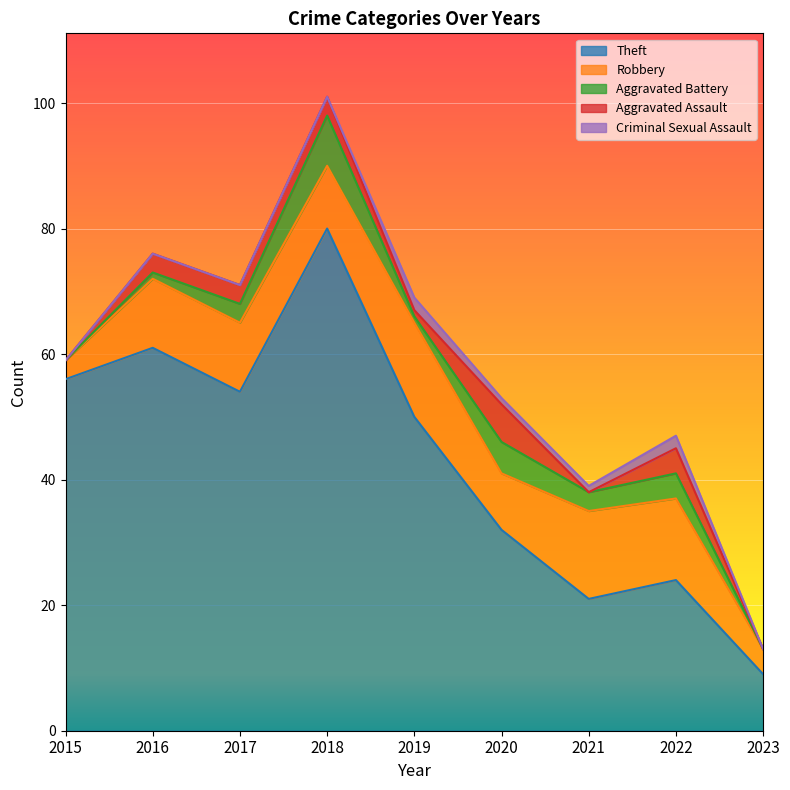

Reading left to right, transcribe all the data shown in this chart.

Theft: 56	61	54	80	50	32	21	24	9
Robbery: 3	11	11	10	15	9	14	13	4
Aggravated Battery: 0	1	3	8	1	5	3	4	0
Aggravated Assault: 0	3	3	3	1	6	0	4	0
Criminal Sexual Assault: 0	0	0	0	2	1	1	2	0